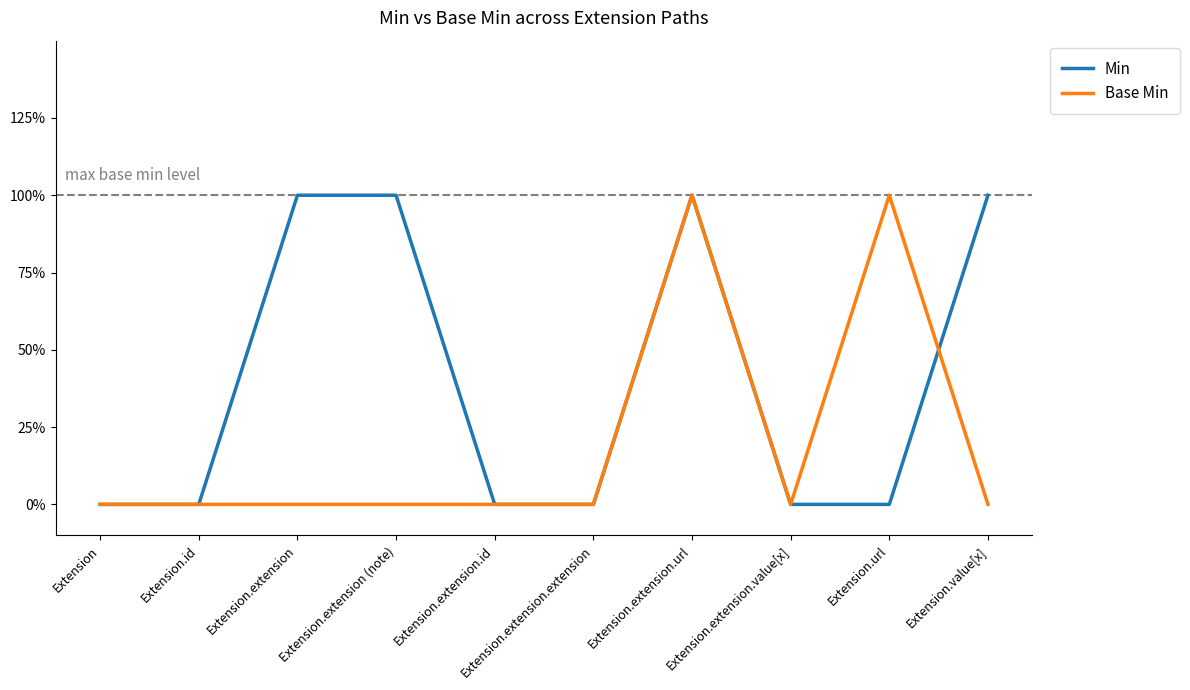

Is the value of Base Min at Extension.extension.extension greater than the value of Min at Extension.value[x]?

No